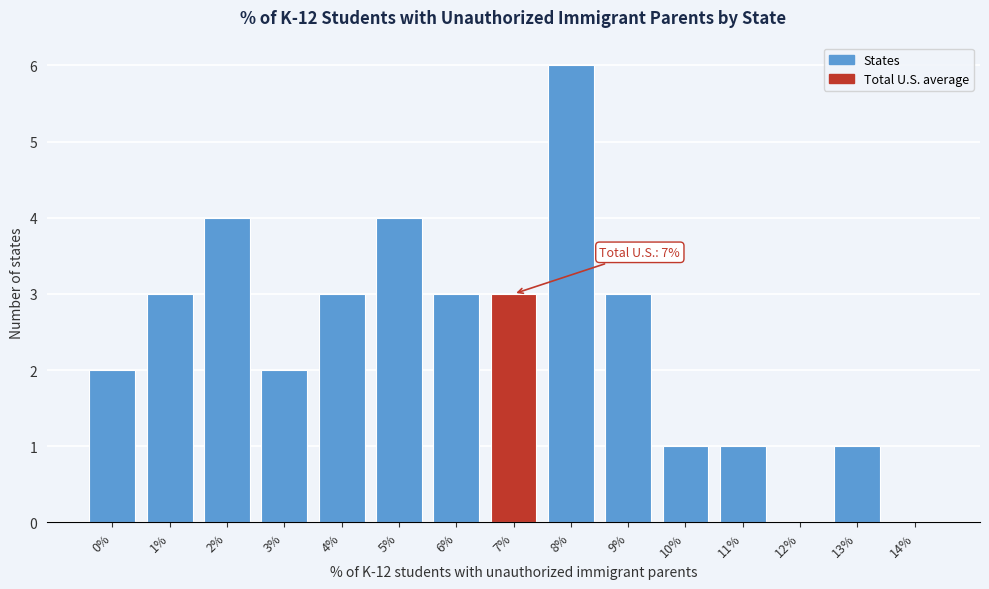

Reading left to right, extract all data points from this chart.

0%=2	1%=3	2%=4	3%=2	4%=3	5%=4	6%=3	7%=3	8%=6	9%=3	10%=1	11%=1	12%=0	13%=1	14%=0